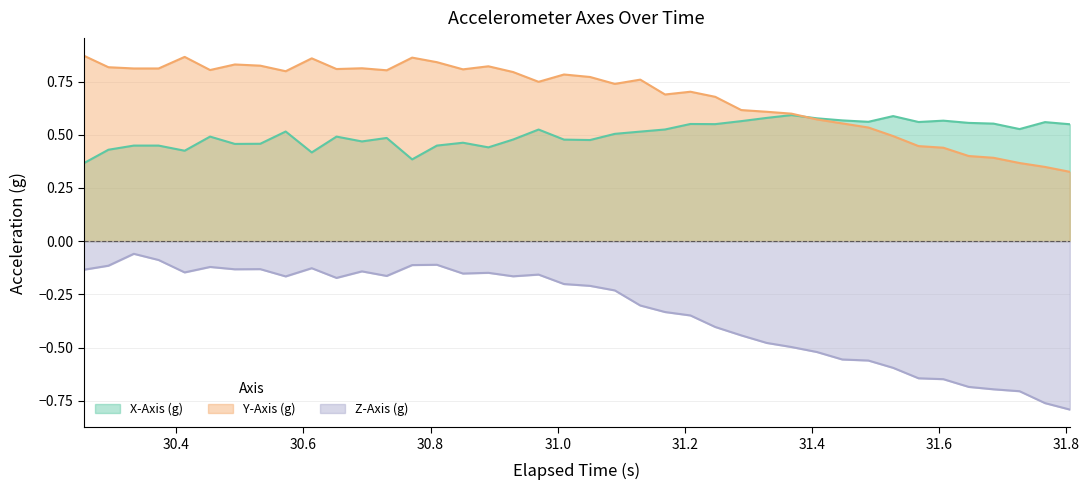

Rank the series by their maximum value, from lowest to highest.

Z-Axis (g), X-Axis (g), Y-Axis (g)